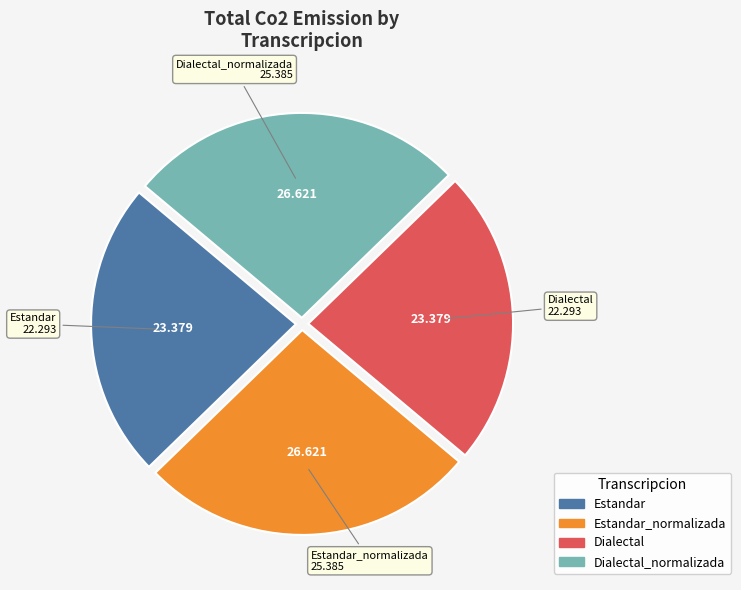

Is there a majority slice in this chart?

No